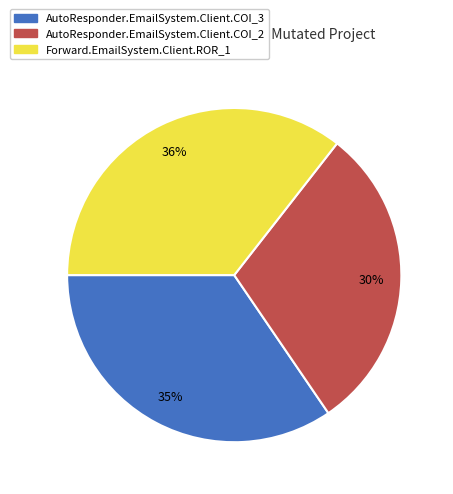

Which category has the smallest portion of the pie?

AutoResponder.EmailSystem.Client.COI_2